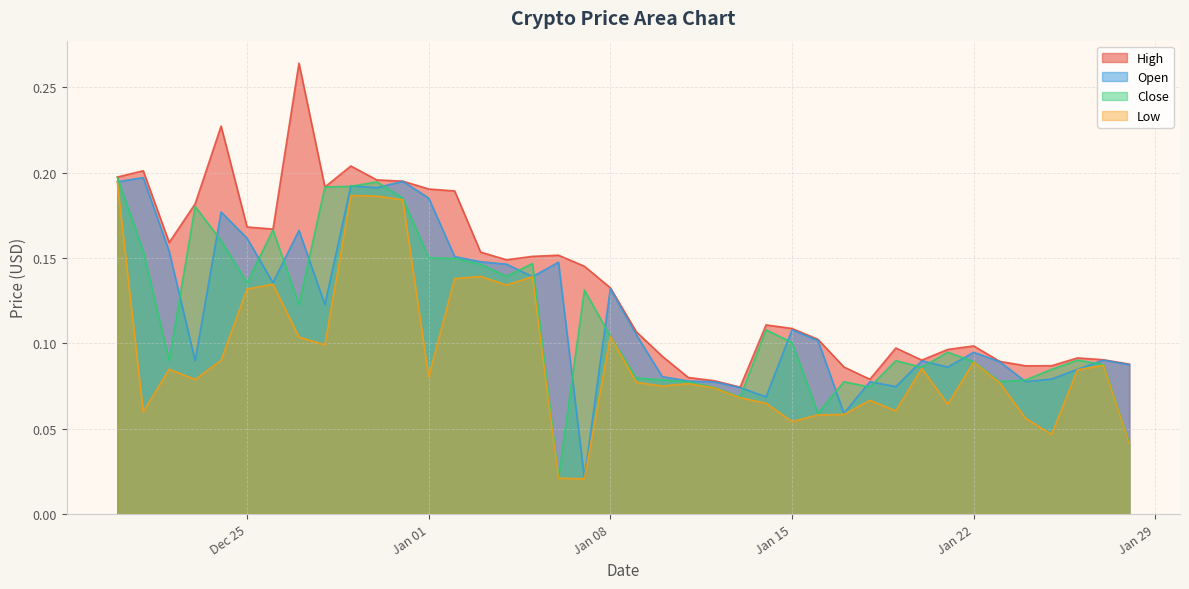

How many Low values are between 0 and 1?

40